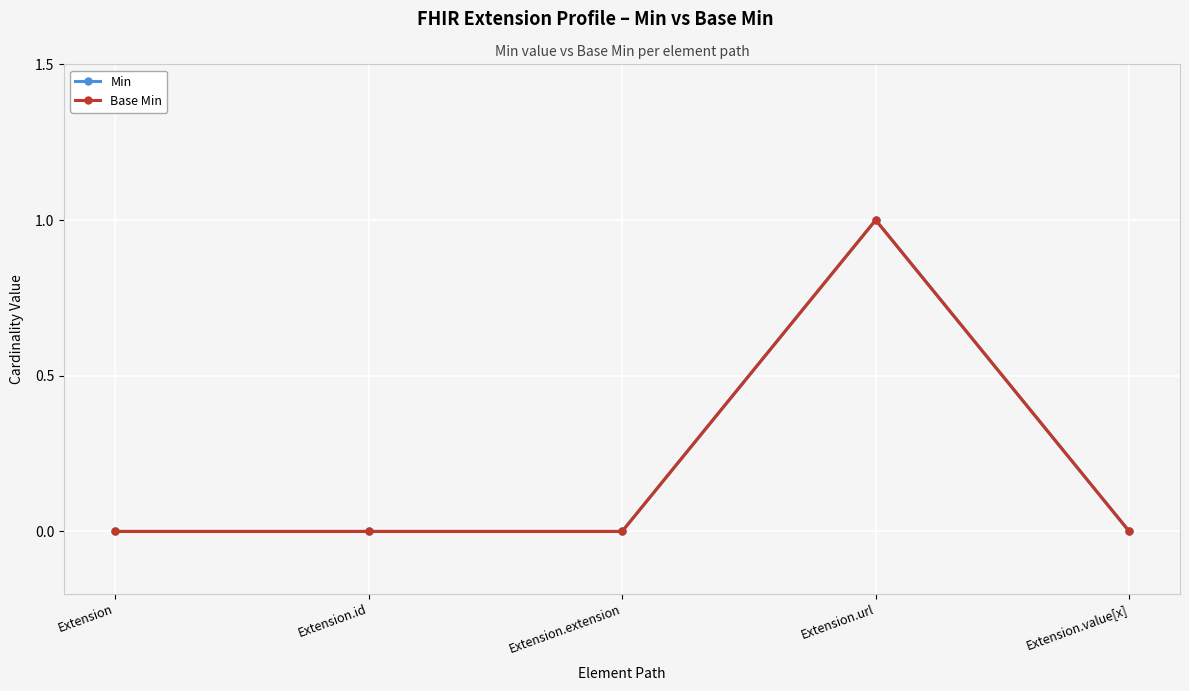

Does the chart have visible grid lines?

Yes